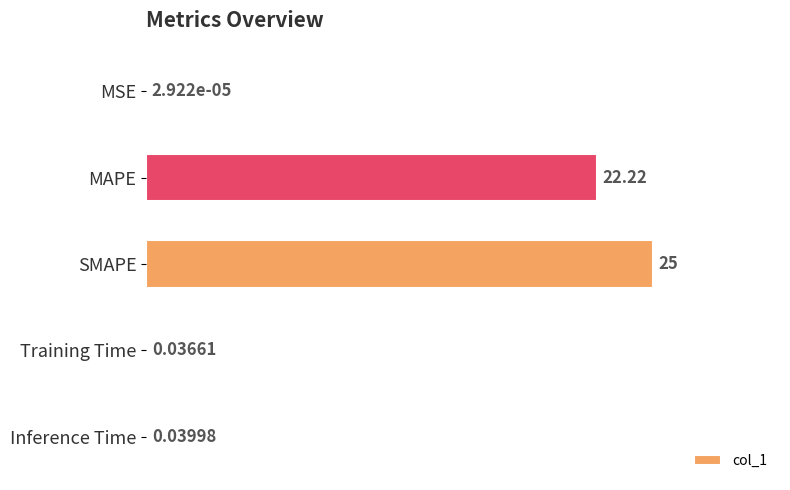

Which category has the highest value across all series?

SMAPE